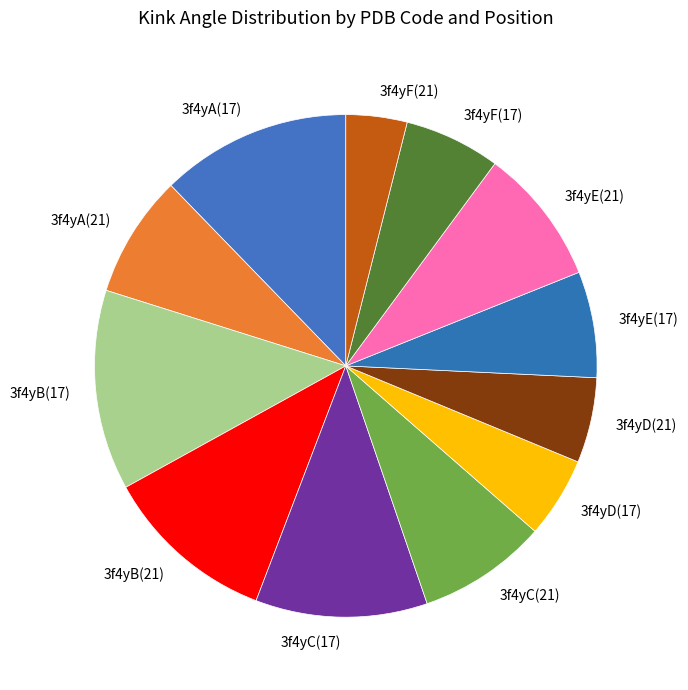

How many segments does this pie chart have?

12